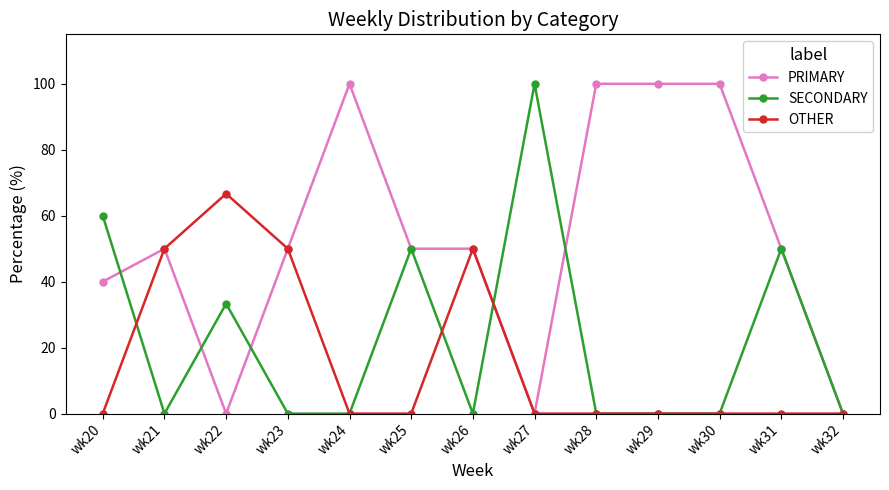

Rank the series by their average value, from highest to lowest.

PRIMARY, SECONDARY, OTHER